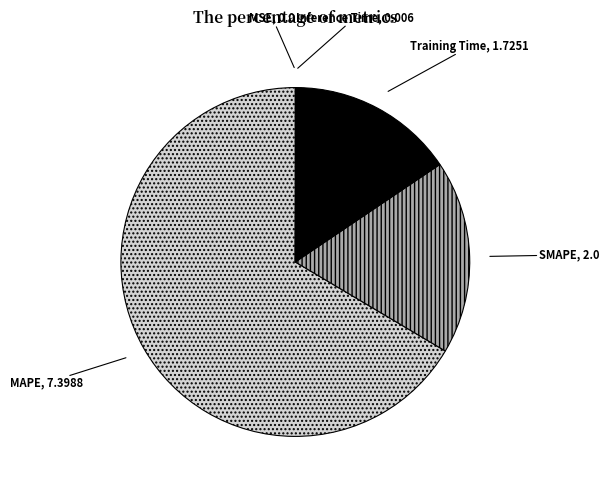

Is there any slice that represents more than half of the pie?

Yes